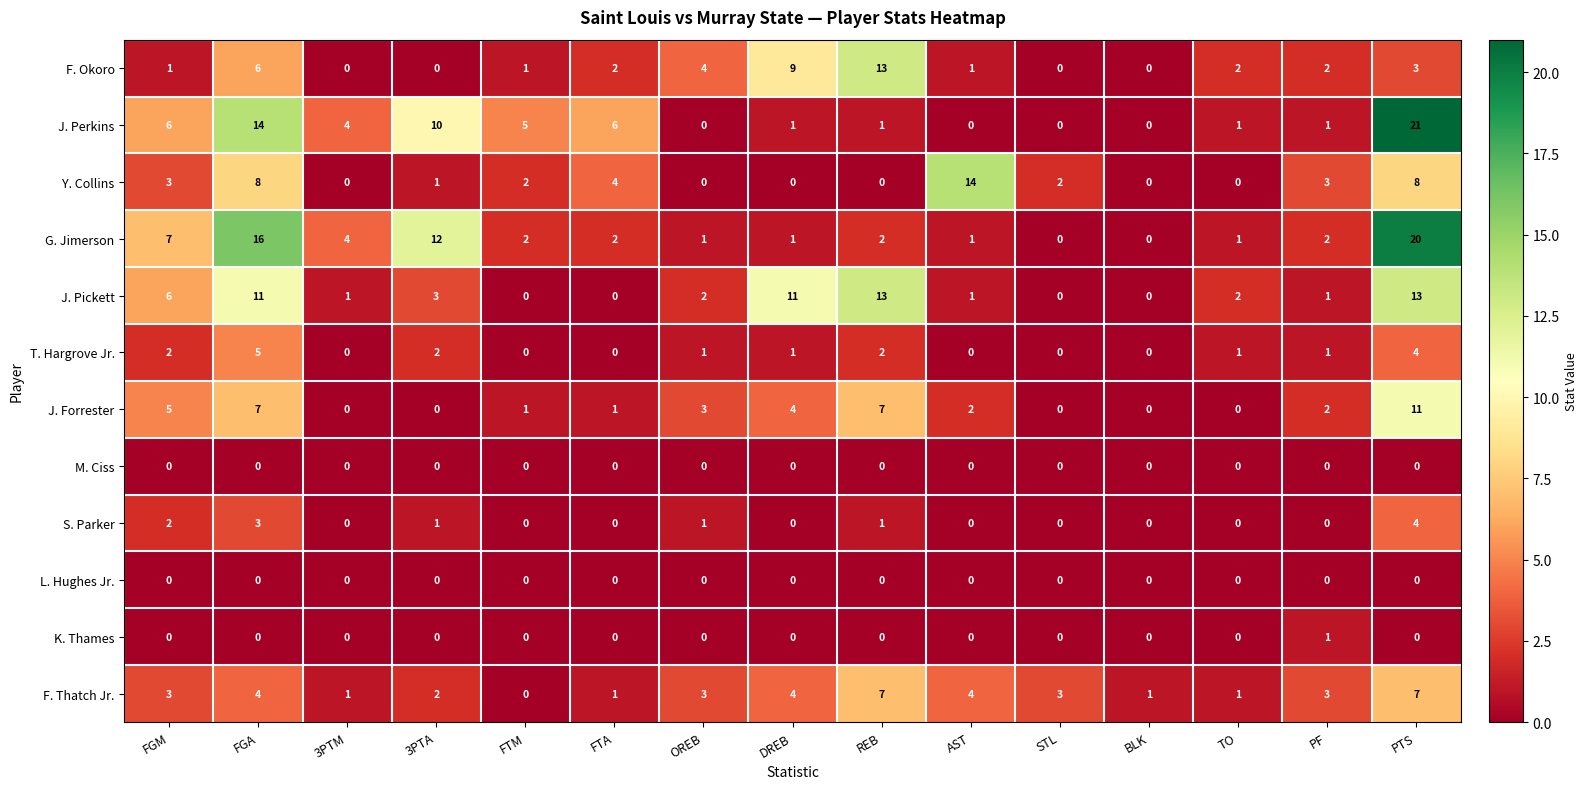

At which category is the sum across all series the highest?

PTS